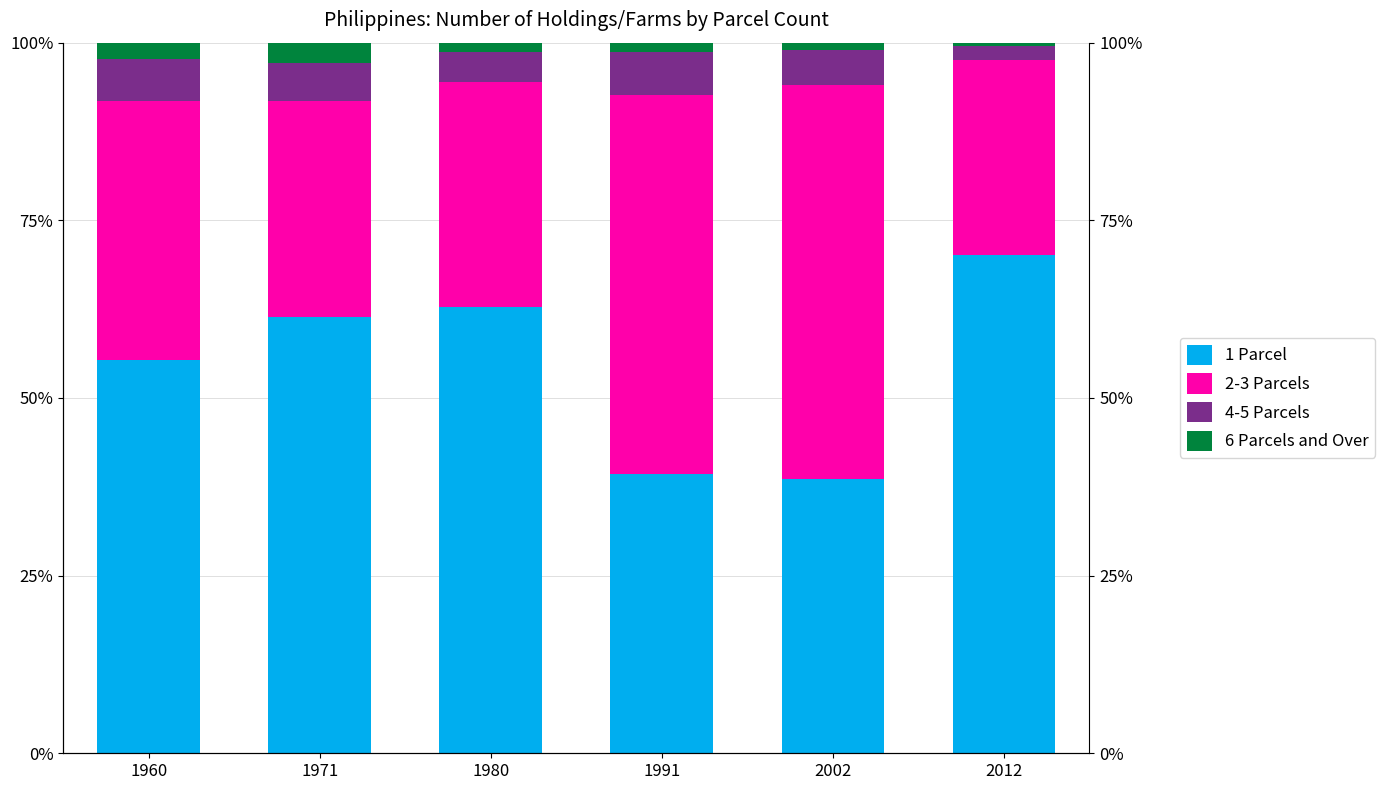

At how many categories does at least one series exceed 9?

6